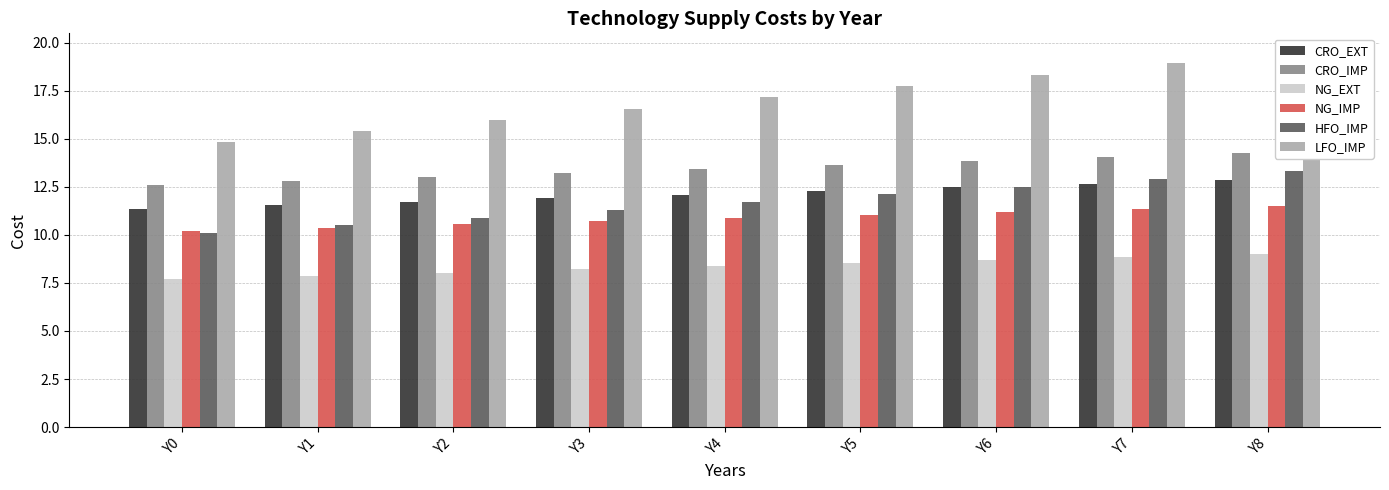

True or false: LFO_IMP has a value of 18.3 at Y6.

True